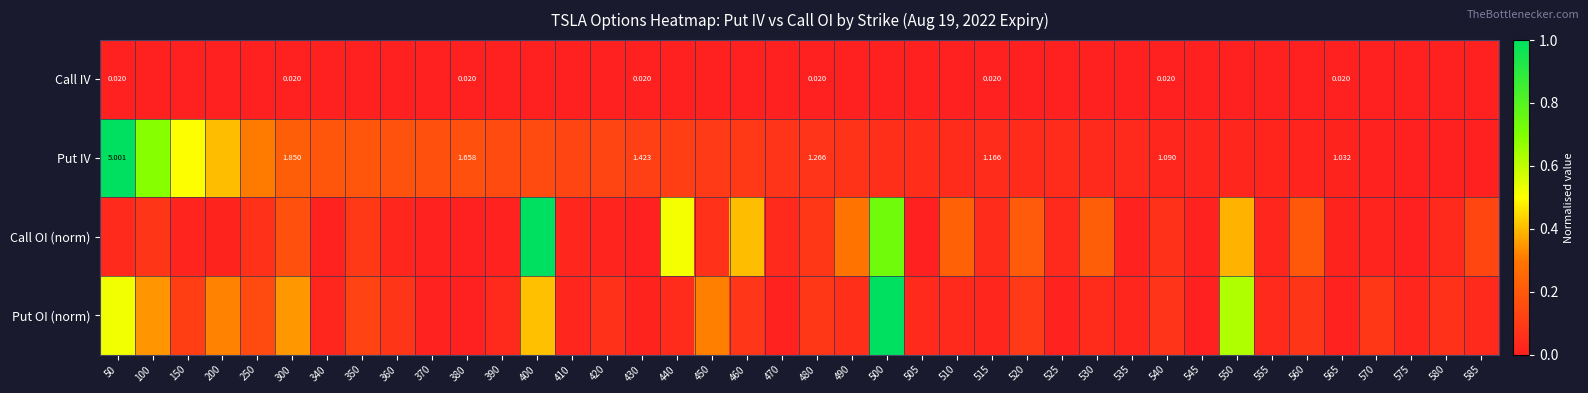

At 380, list the series in order from smallest to largest.

Call IV, Call OI (norm), Put OI (norm), Put IV